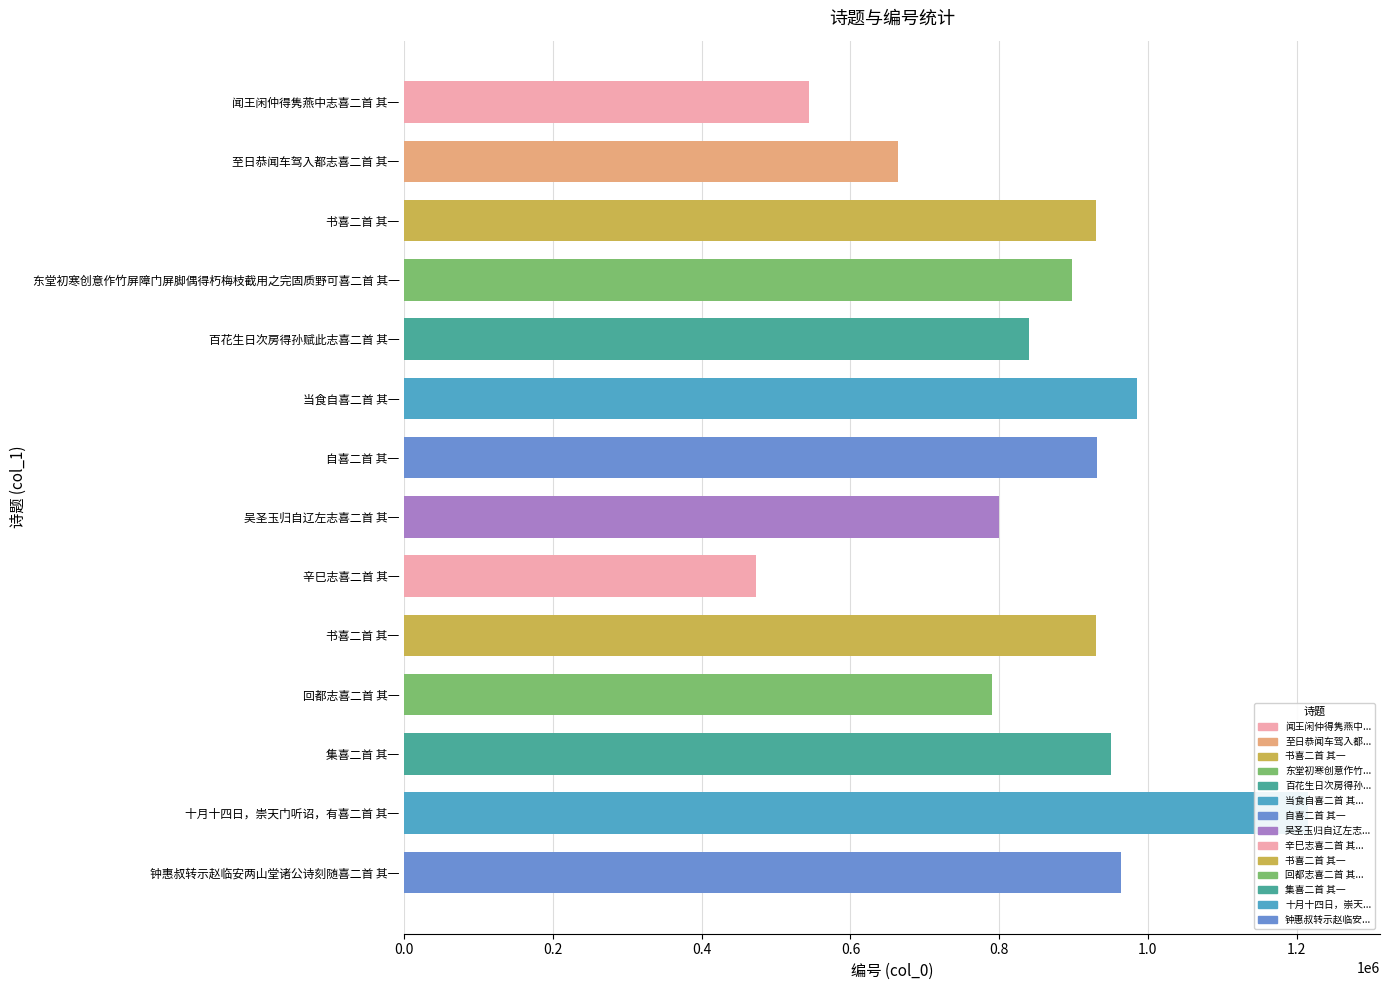

What is the change in value from 书喜二首 其一 to 集喜二首 其一?

+20083